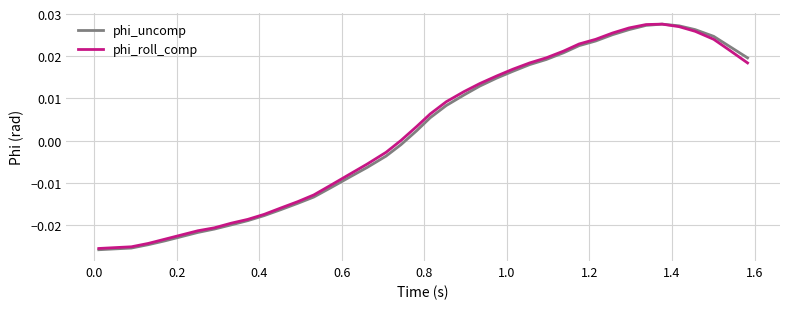

Is this an area chart (filled region under the line)?

No